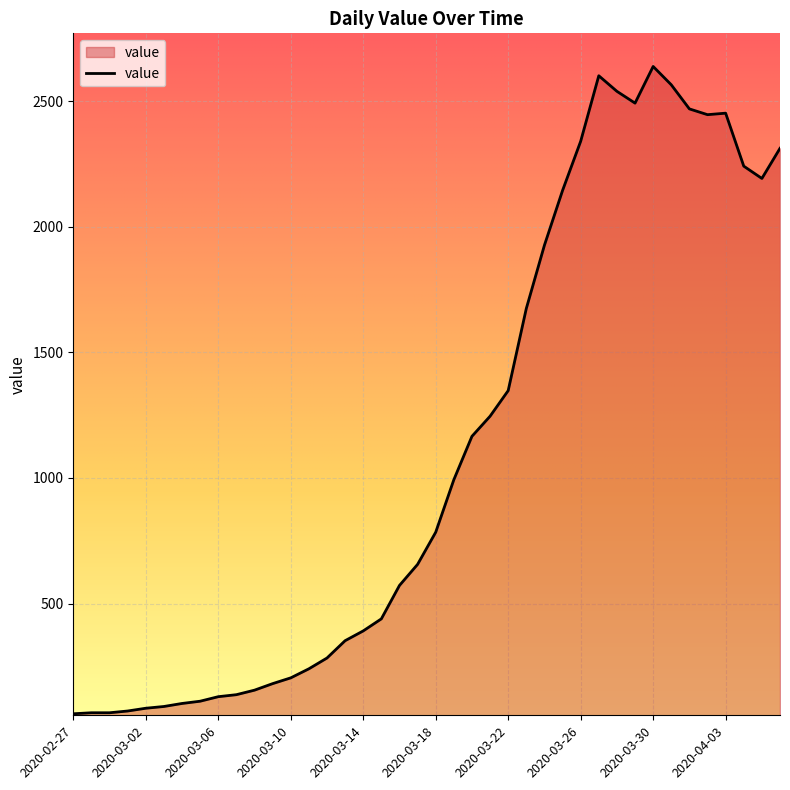

What is the smallest value displayed?

61